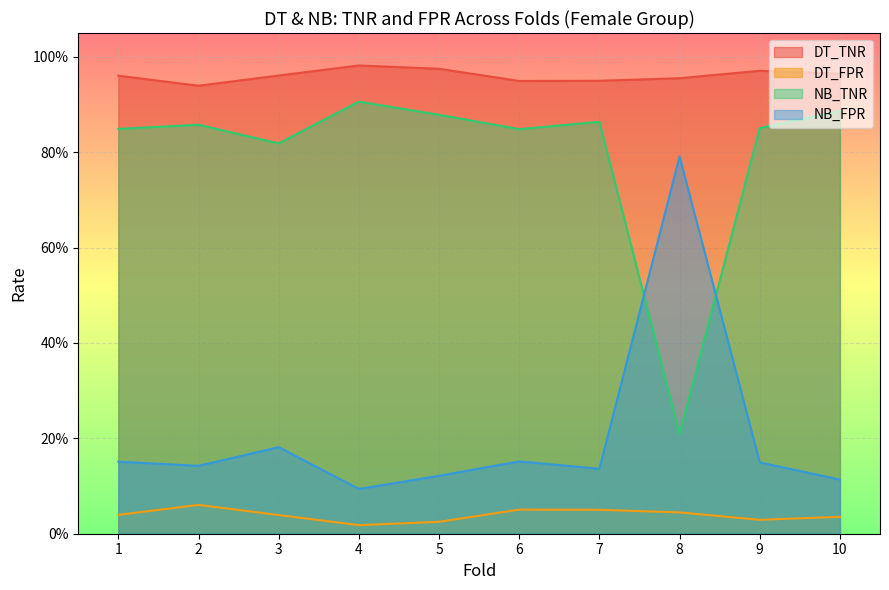

Rank the series at 2 from highest to lowest value.

DT_TNR, NB_TNR, NB_FPR, DT_FPR